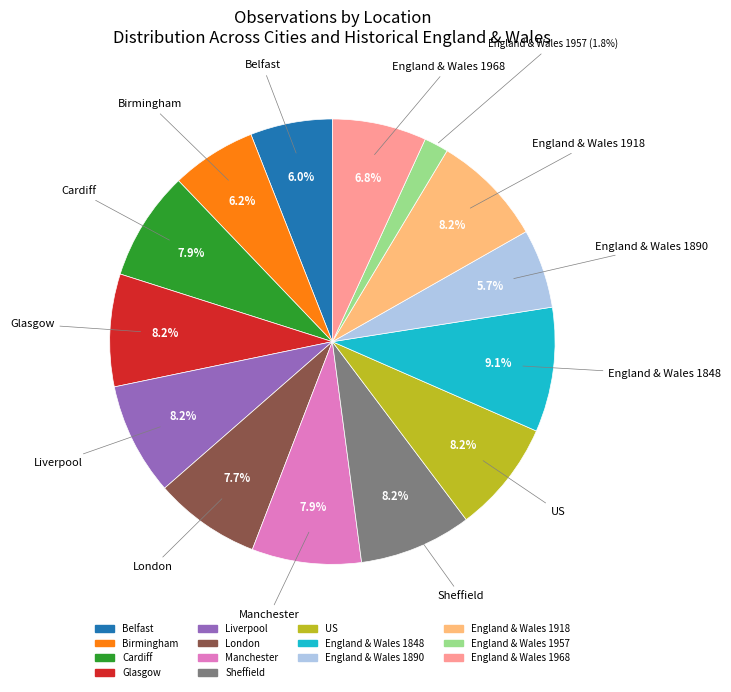

Combined, what portion of the pie is Manchester and Sheffield?

16.1%